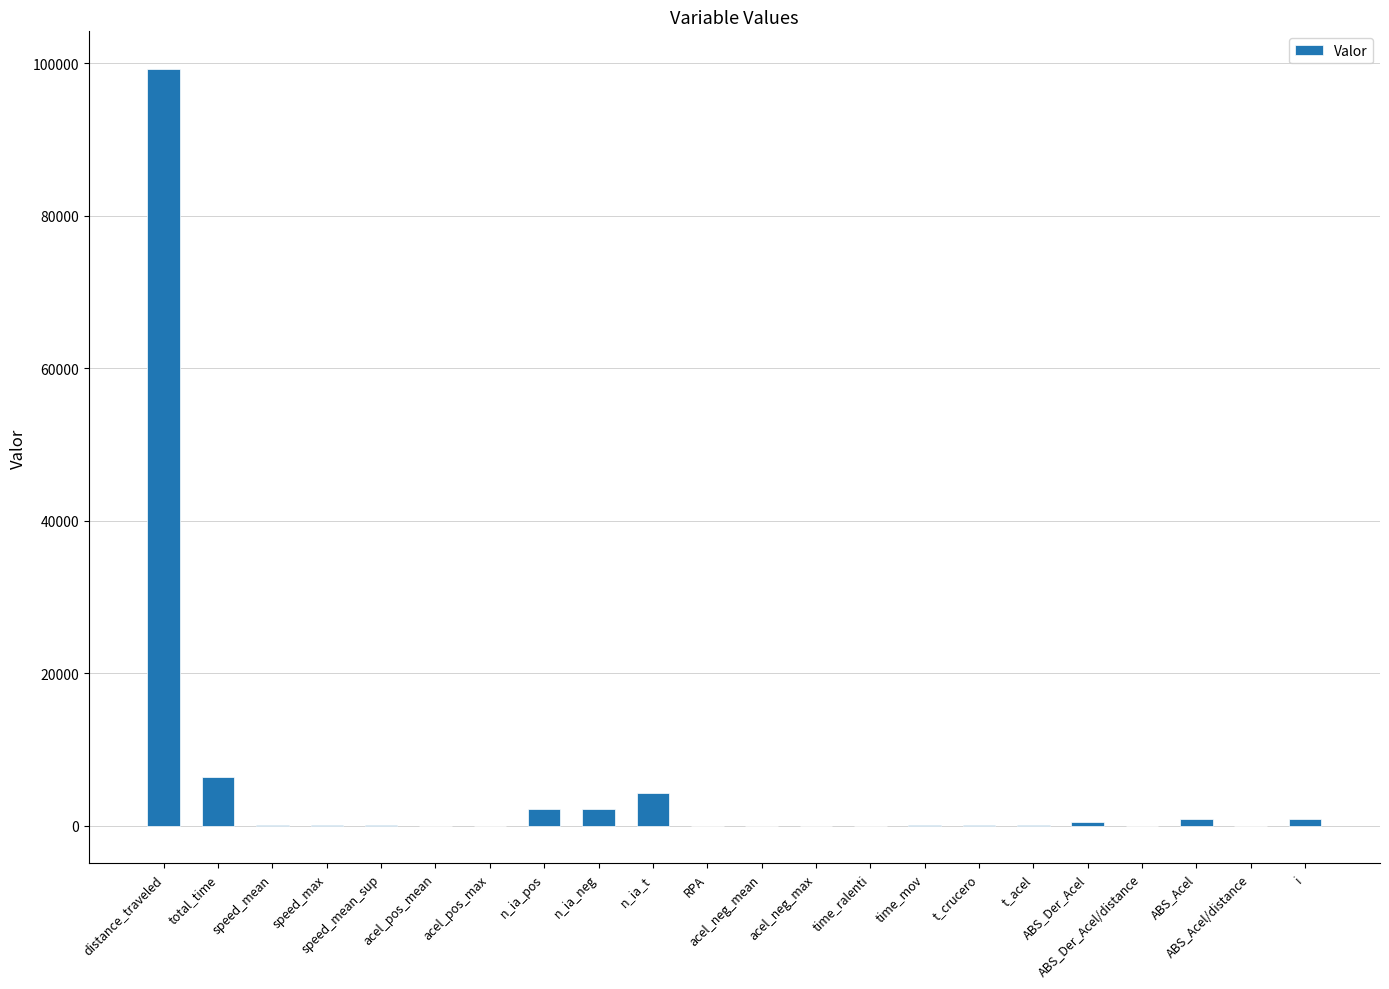

What is the label of the 12th bar from the left?

acel_neg_mean